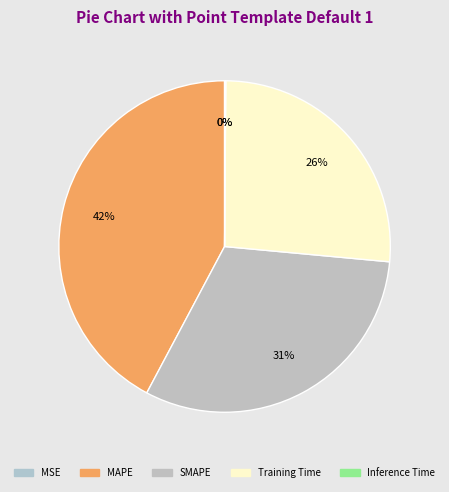

What is the total percentage of MAPE and Inference Time?

42.3%